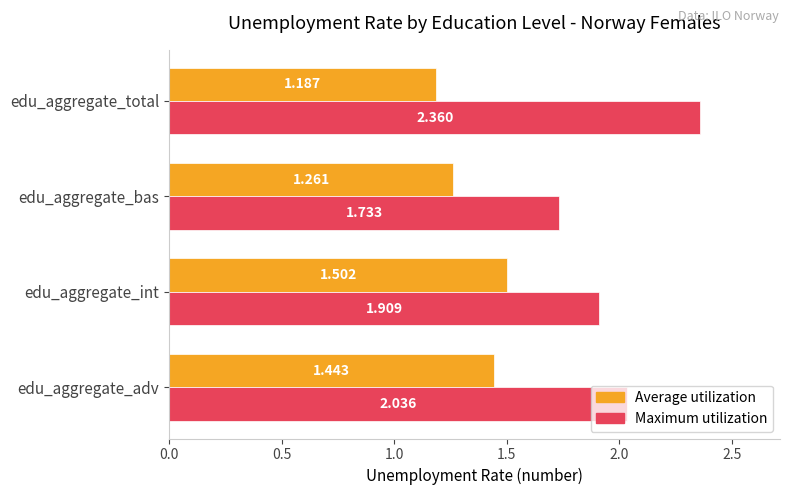

List the series in order of their peak value, lowest first.

Average utilization, Maximum utilization